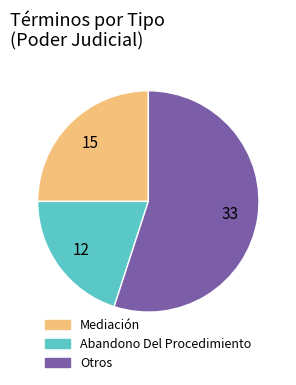

Is there a majority slice in this chart?

Yes